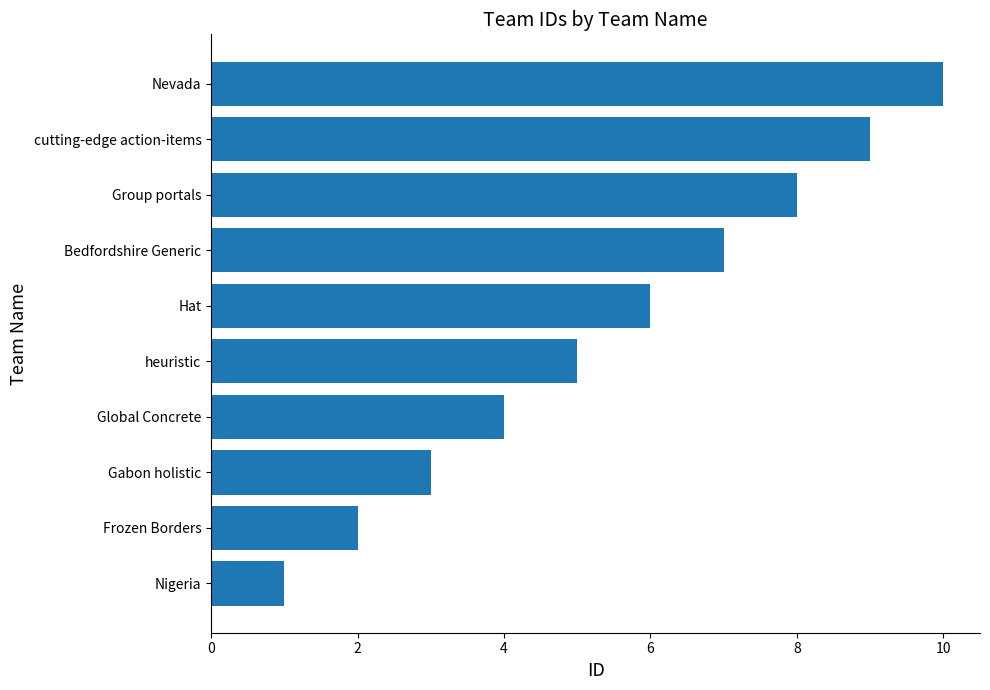

How many series are shown in this chart?

1